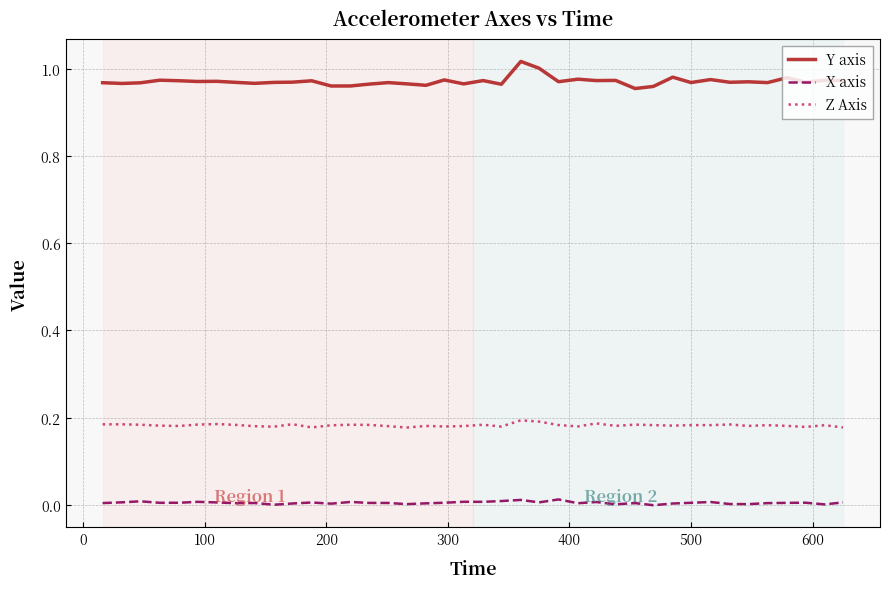

Which series has the largest range (max minus min)?

Y axis